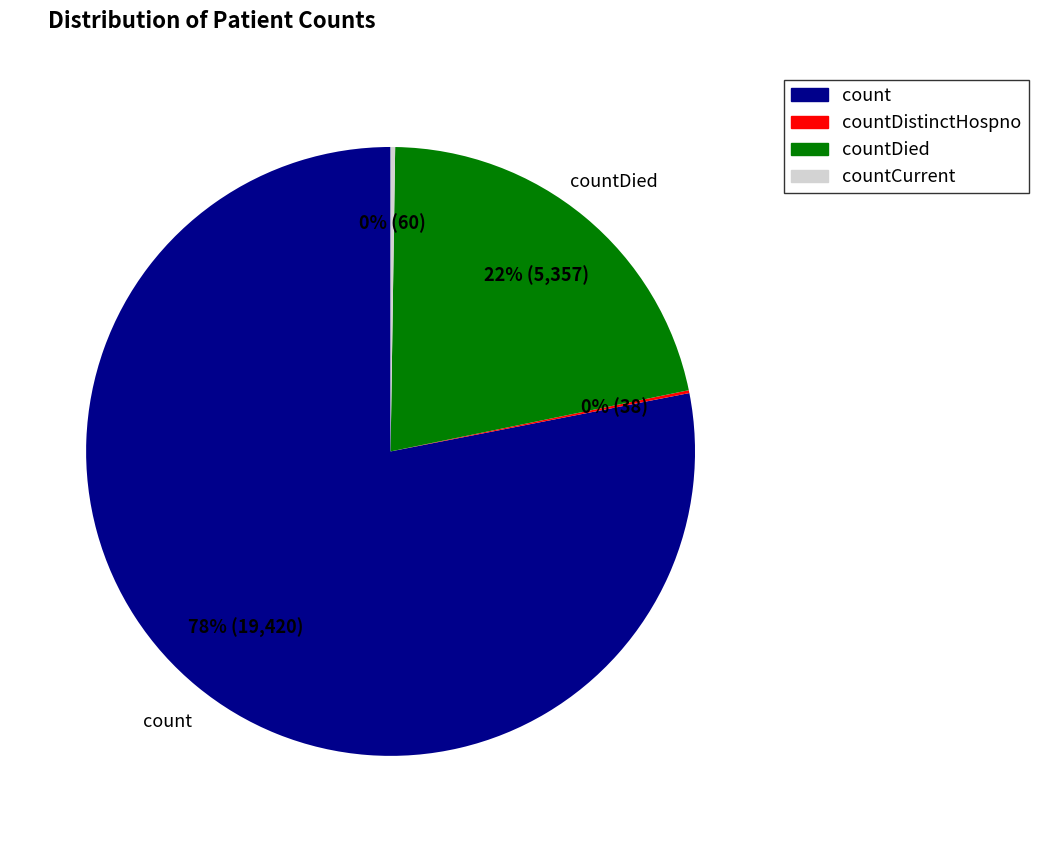

To the nearest percent, what is the difference between the largest and smallest slice percentages?

78%